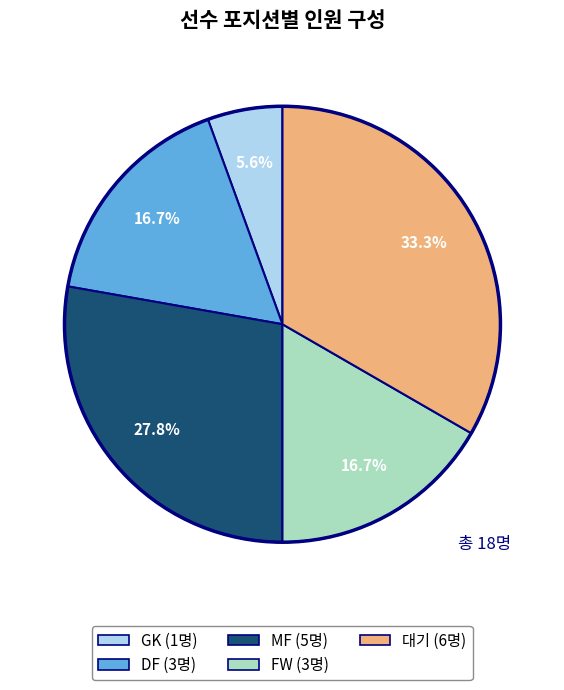

Is the sum of DF and GK greater than half?

No